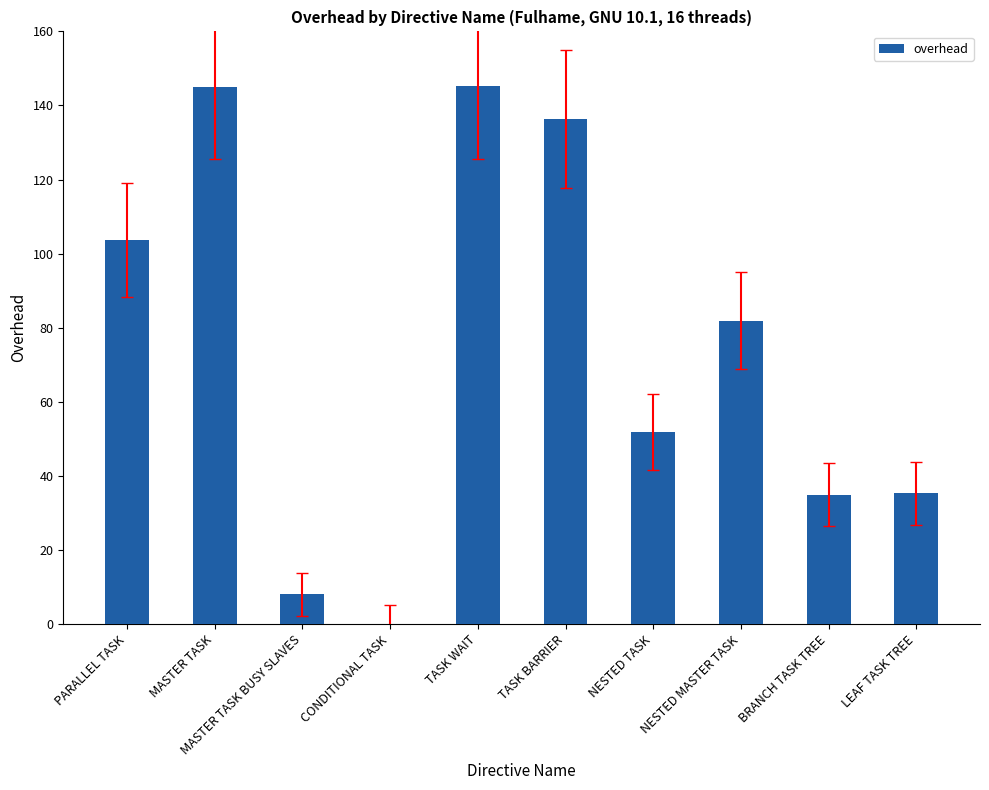

Which has a higher value, NESTED MASTER TASK or LEAF TASK TREE?

NESTED MASTER TASK